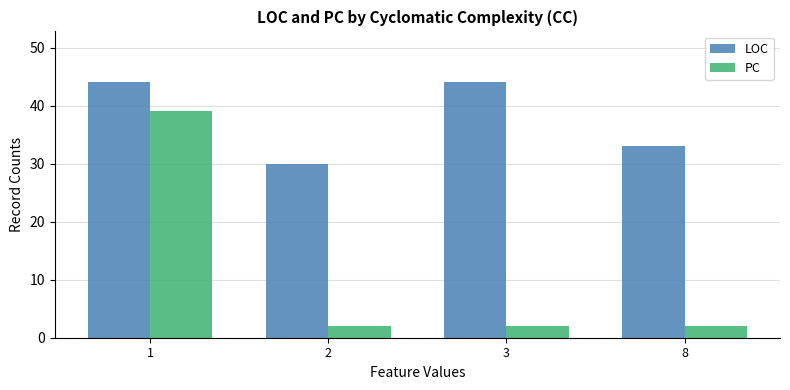

What is the highest value of the PC series?

39